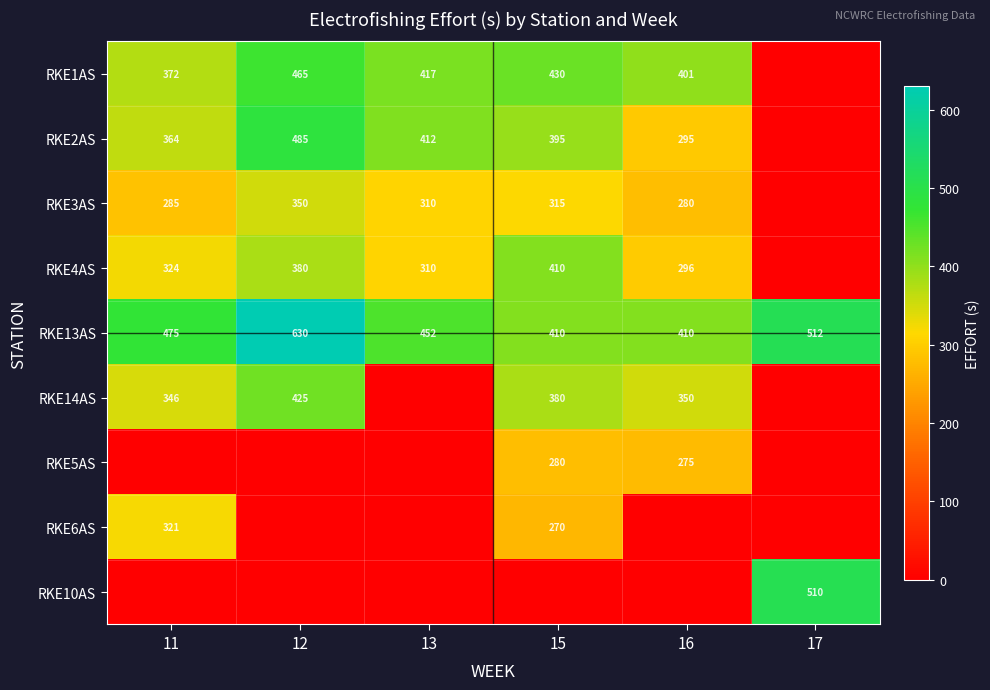

At which category is the sum across all series the highest?

15